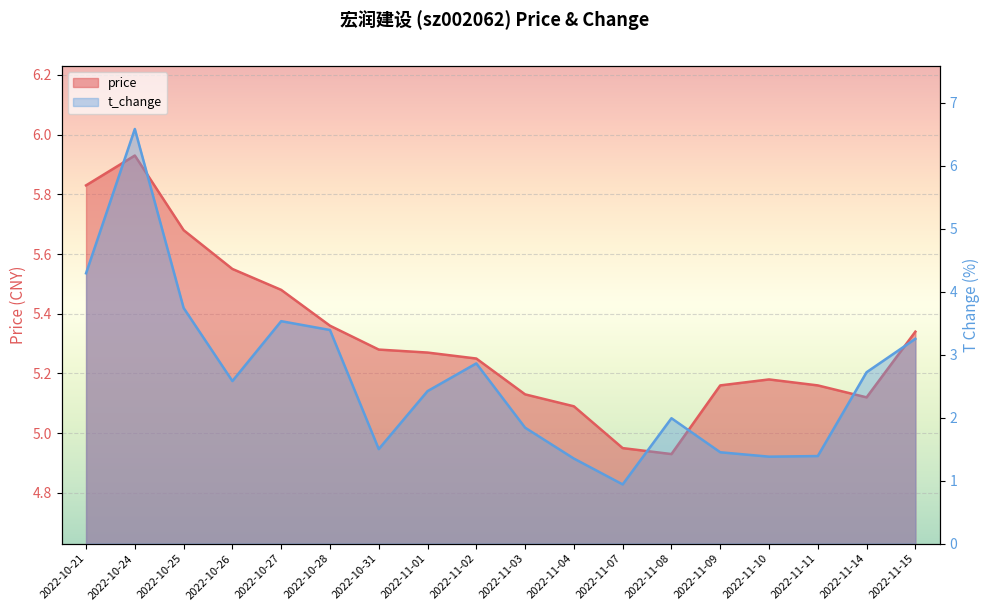

What is the maximum value for t_change?

6.6